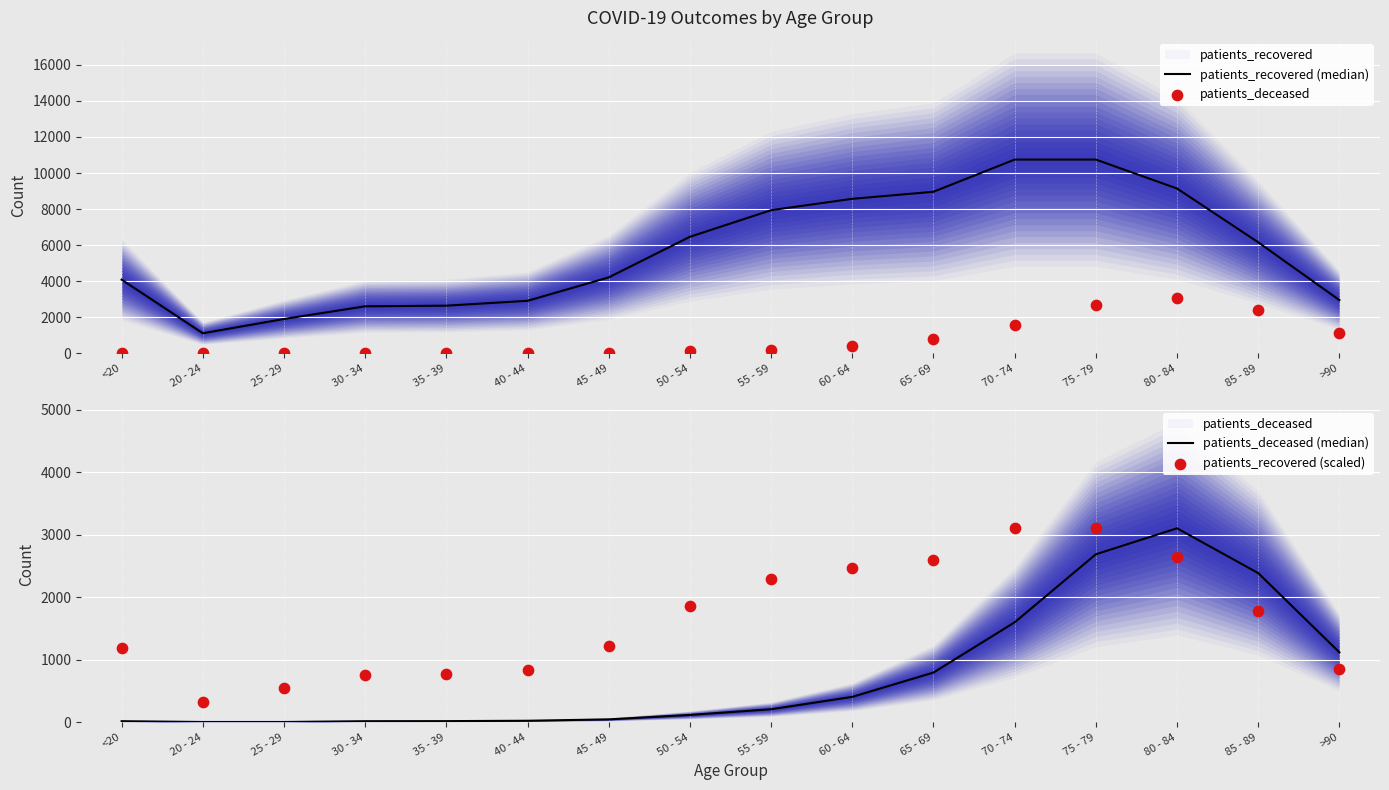

Is the value of patients_deceased at 85 - 89 greater than the value of patients_recovered (median) at 60 - 64?

No